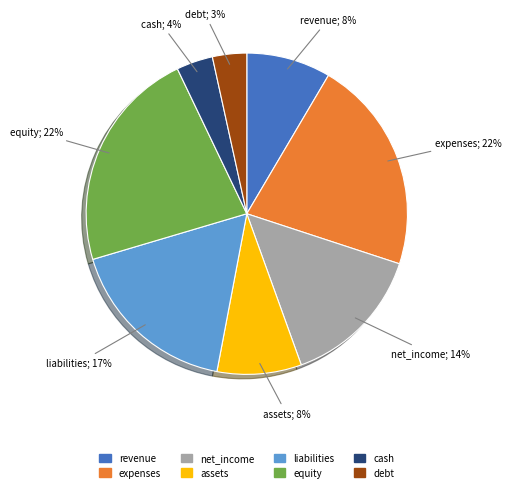

To the nearest percent, what is the difference between the largest and smallest slice percentages?

19%